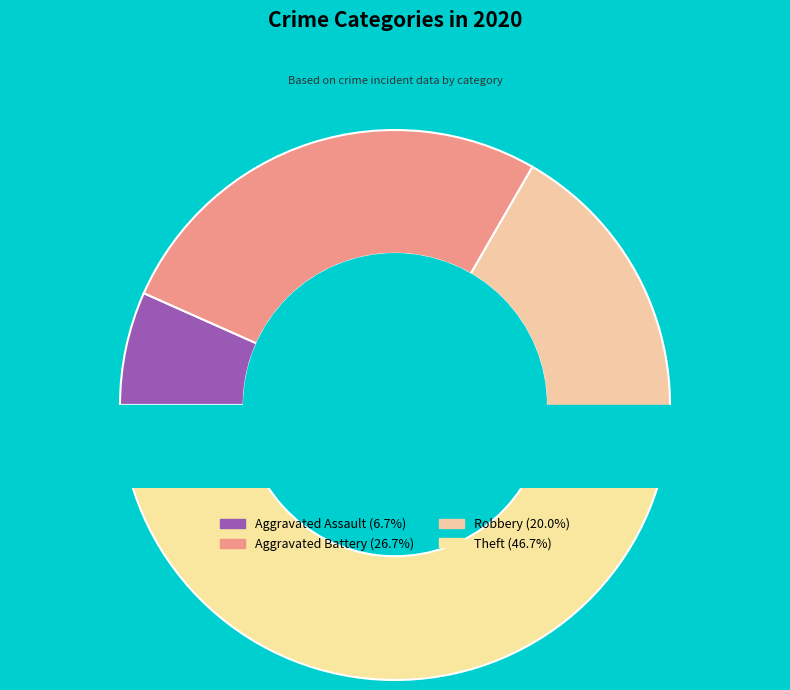

To the nearest percent, what is the combined percentage of Theft and Aggravated Battery?

73%